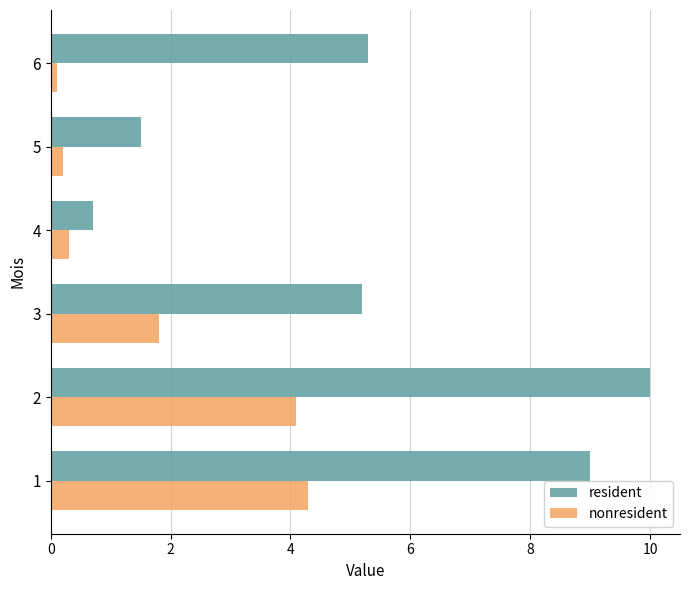

Rank the series at 6 from lowest to highest value.

nonresident, resident